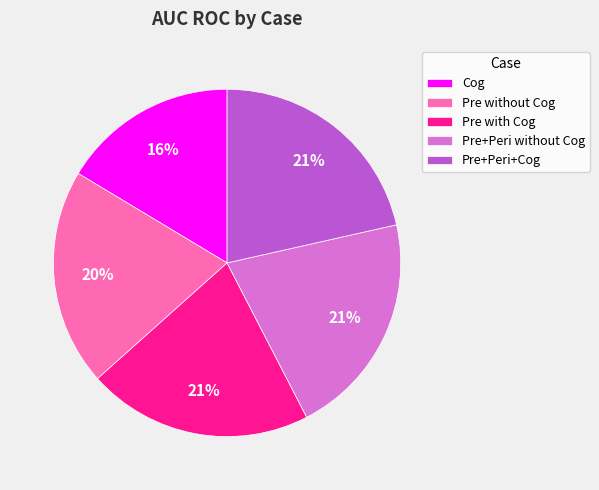

Which slice is the smallest?

Cog